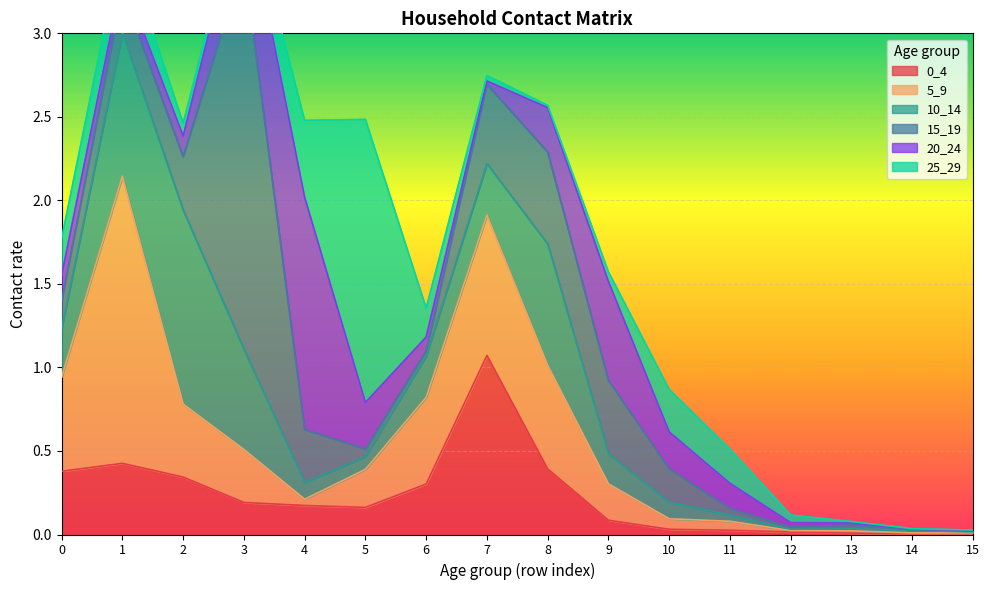

At how many categories does at least one series exceed 0?

16